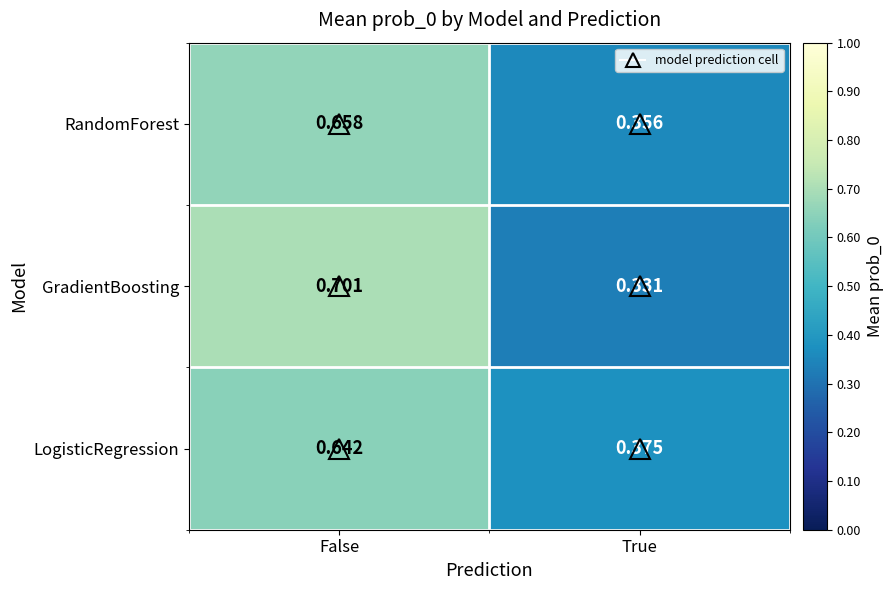

List the series in order of their overall mean, highest first.

GradientBoosting, LogisticRegression, RandomForest